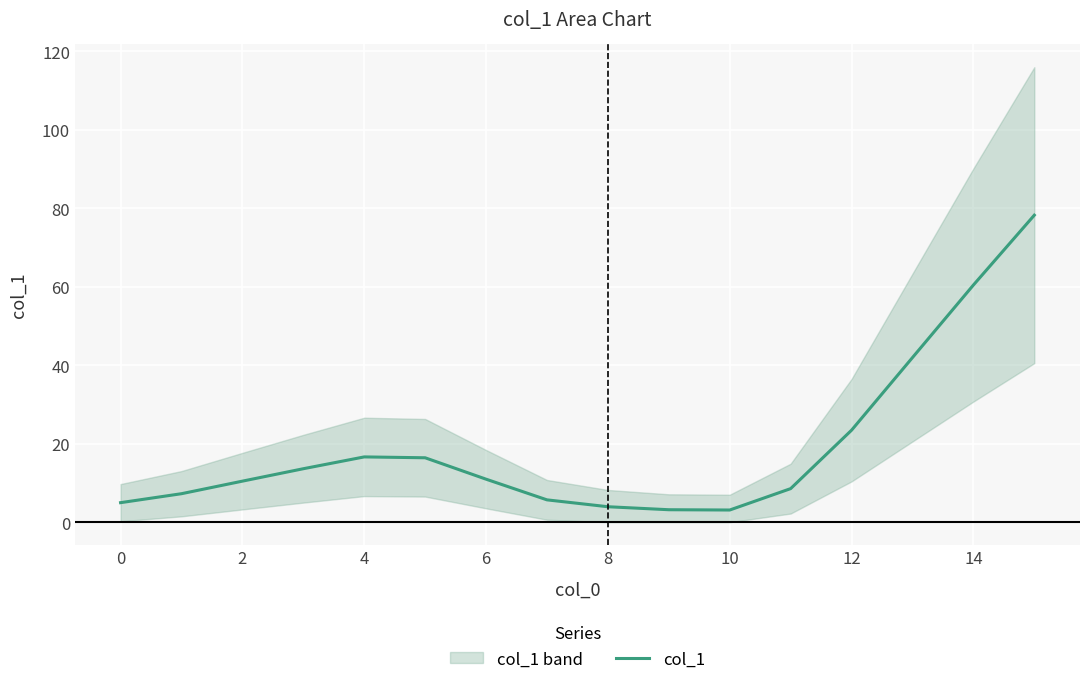

Where is the first local minimum?

10